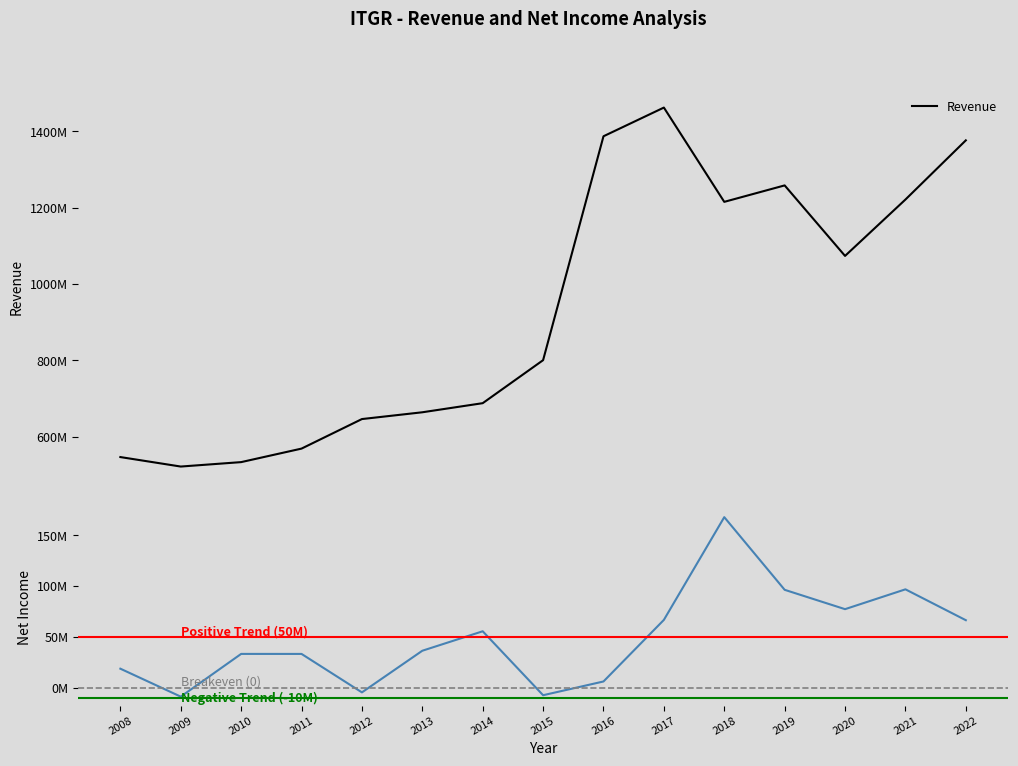

Is it true that Revenue equals 828430684 at 2017?

False